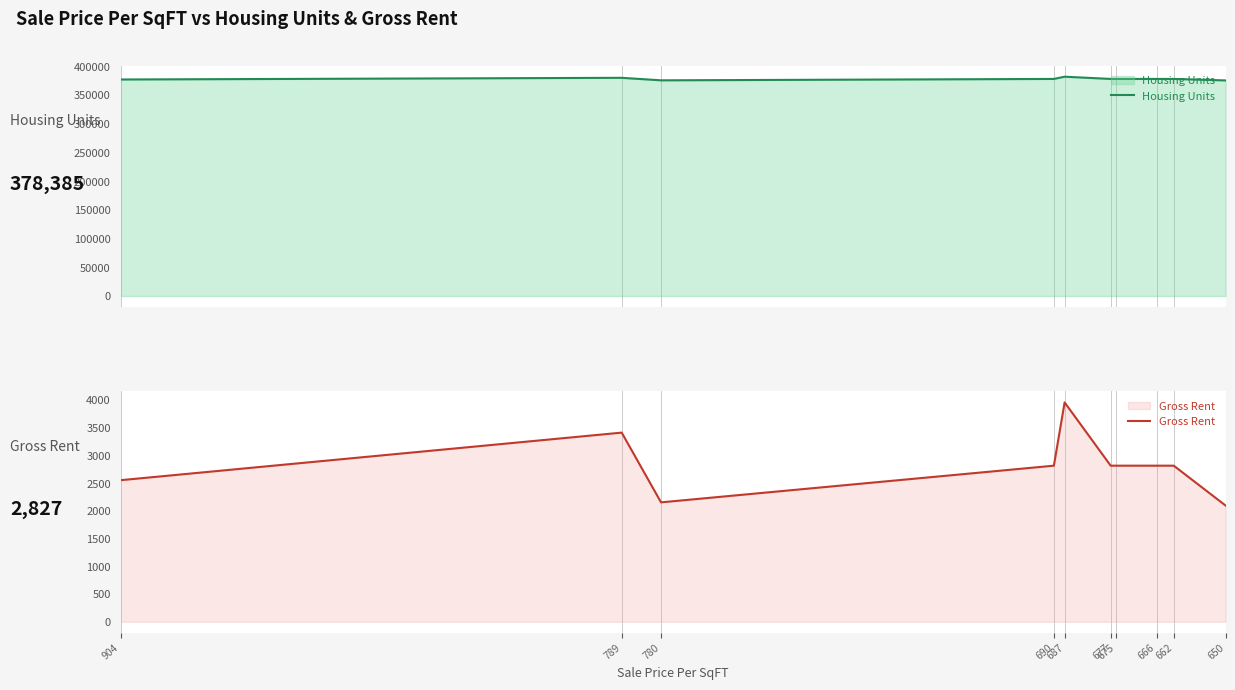

True or false: Gross Rent and Housing Units intersect in this chart.

False